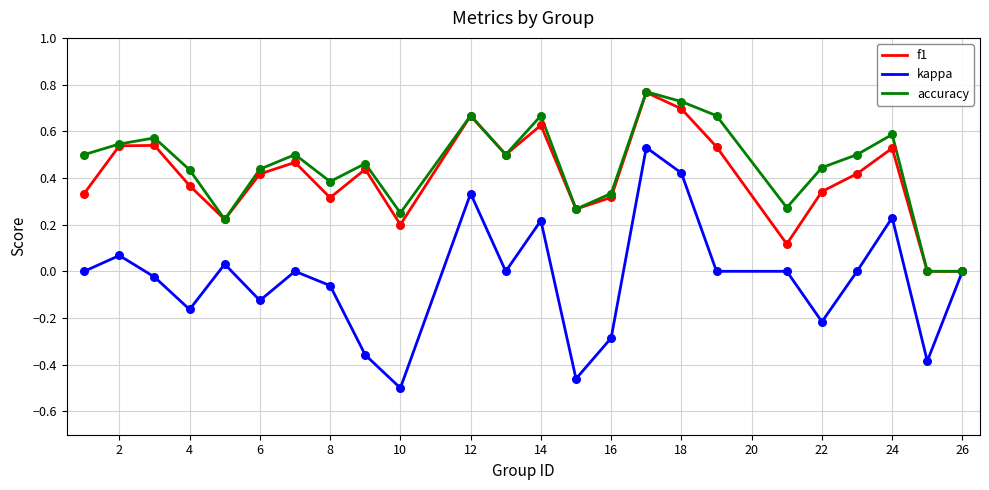

Which series has the largest range (max minus min)?

kappa